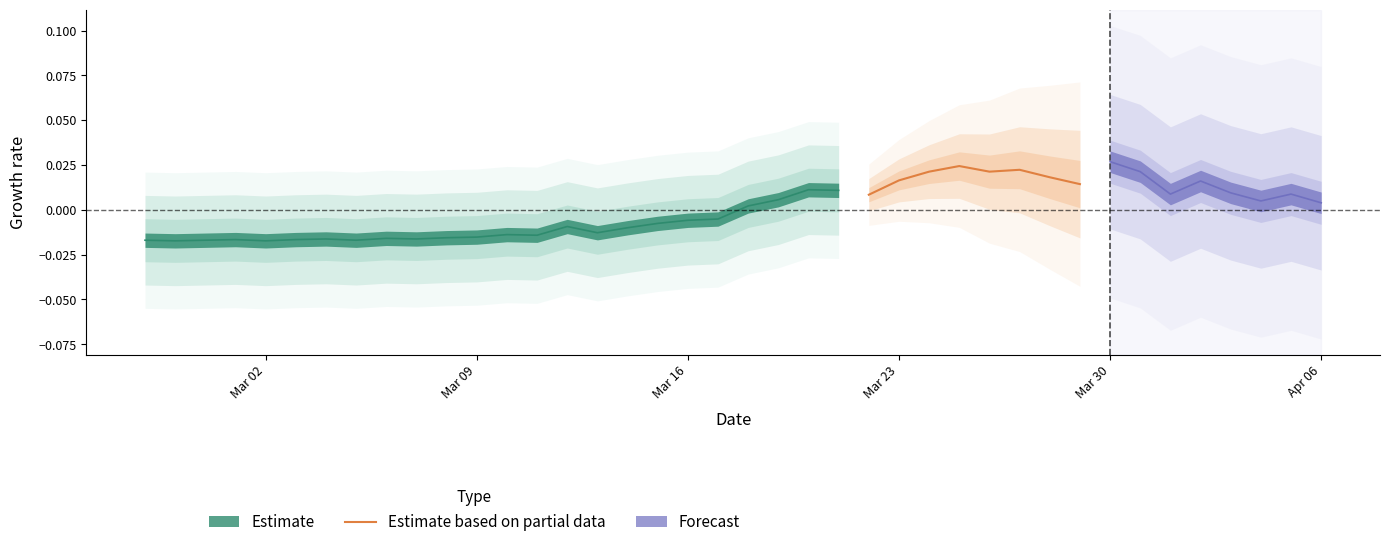

The chart shows a value of 0.0 at Mar 23. True or false?

True